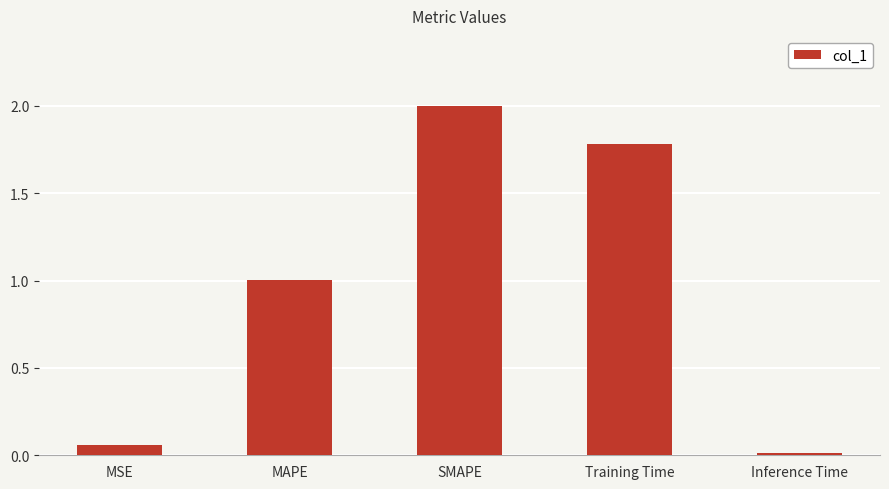

List the labels in order of value, smallest first.

Inference Time, MSE, MAPE, Training Time, SMAPE